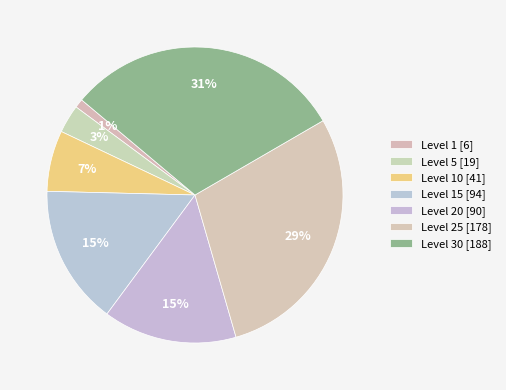

Count the number of slices in the pie.

7